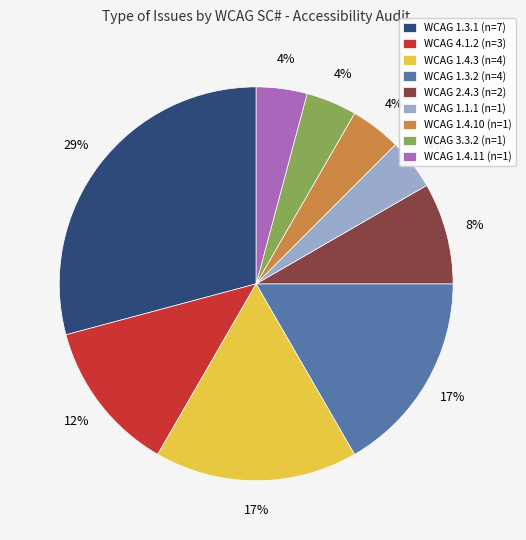

Between WCAG 2.4.3 (n=2) and WCAG 1.4.10 (n=1), which is larger?

WCAG 2.4.3 (n=2)